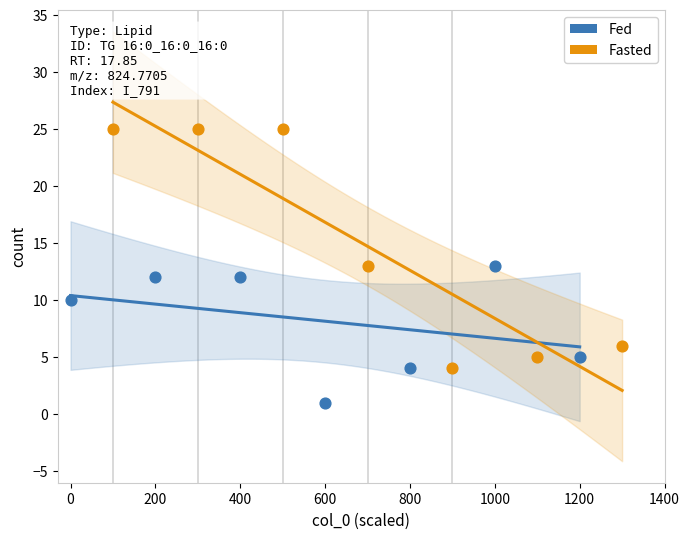

Which series contains the lowest Y value?

Fed